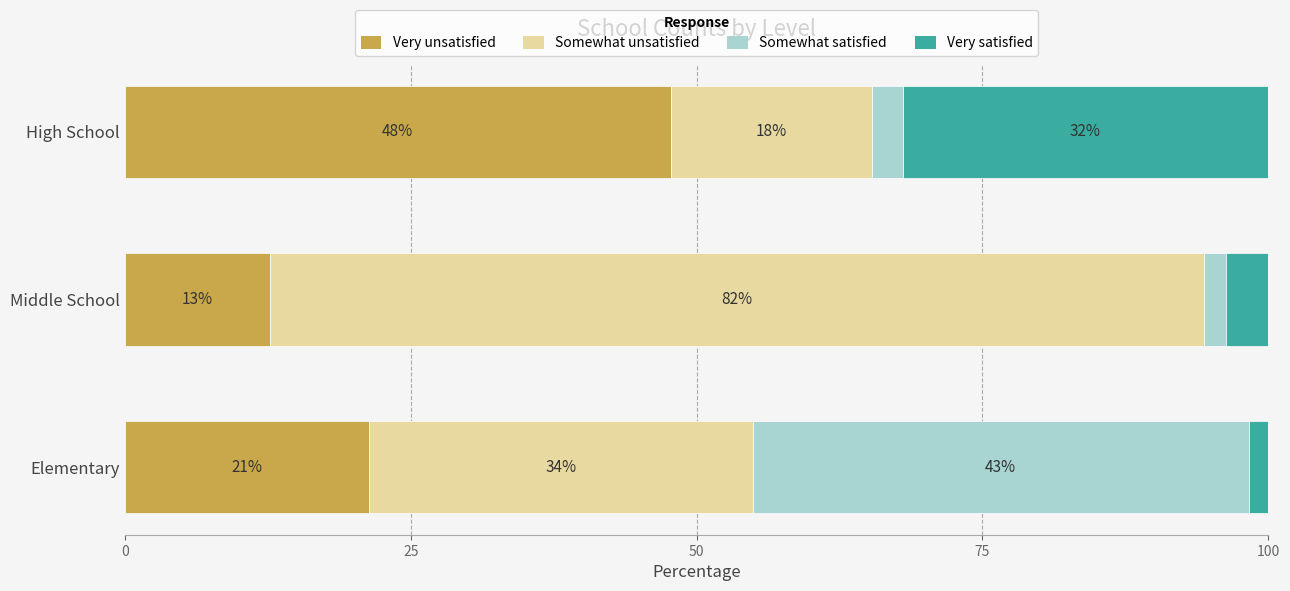

What are all the series names shown in the legend?

Very unsatisfied, Somewhat unsatisfied, Somewhat satisfied, Very satisfied